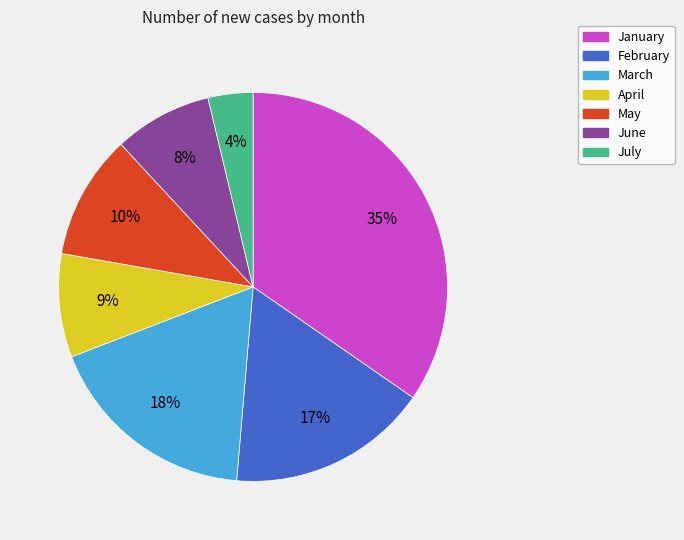

Is there any slice that represents more than half of the pie?

No